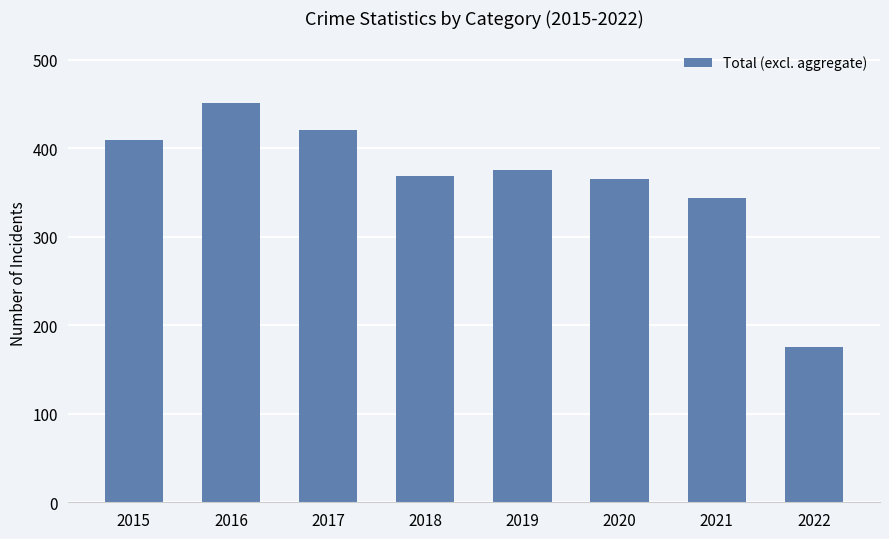

Reading left to right, list all the values displayed in this chart.

409	451	420	368	375	365	344	175